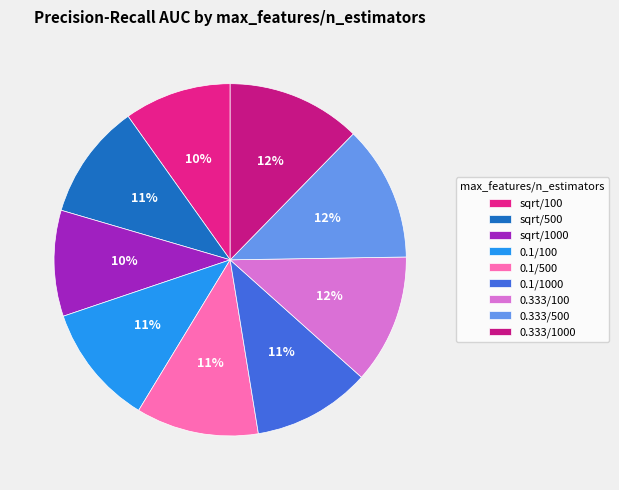

How many segments does this pie chart have?

9